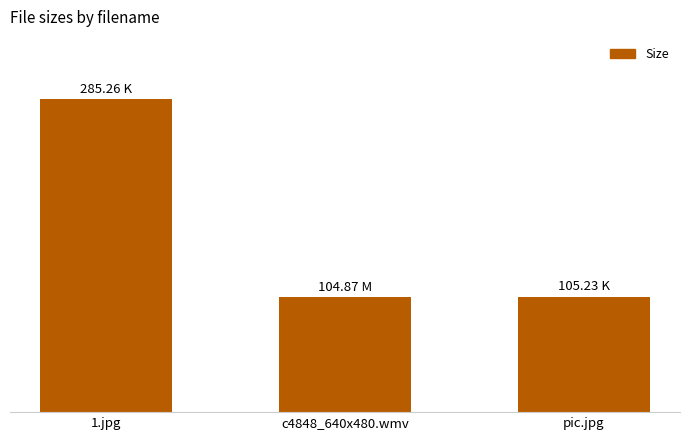

Which category has the highest value across all series?

1.jpg